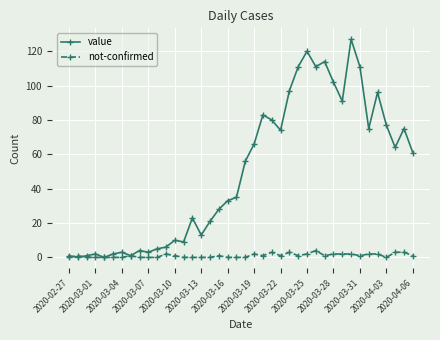

Which series has the largest total across all categories?

value